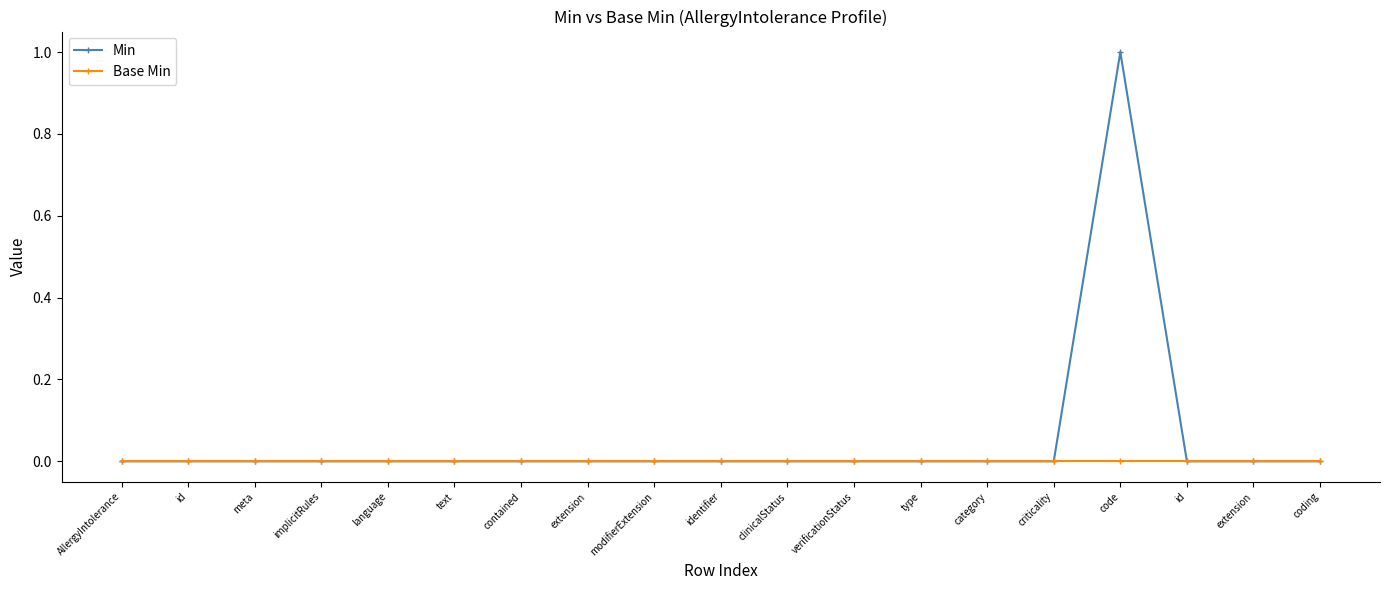

How many lines are shown in the chart?

2